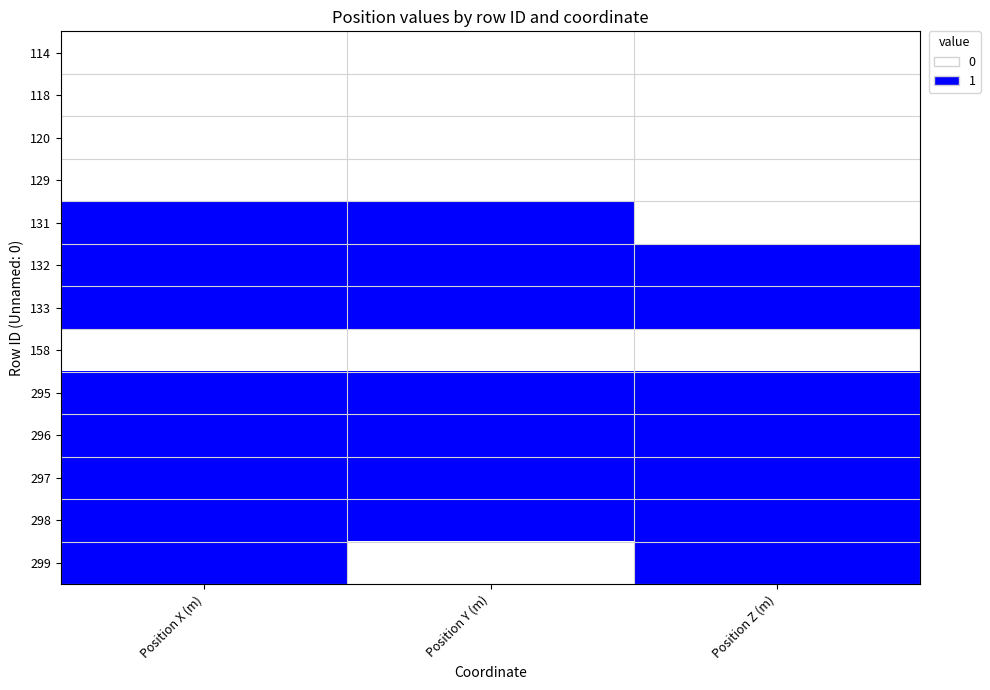

List the series in order of their peak value, highest first.

131, 132, 133, 295, 296, 297, 298, 299, 114, 118, 120, 129, 158